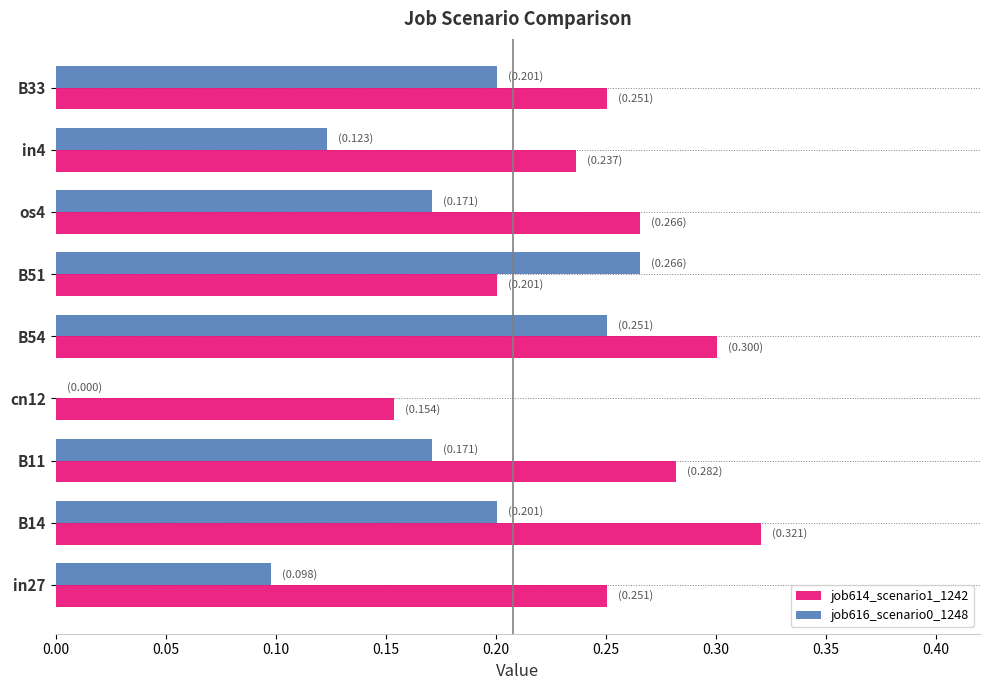

Is it true that job614_scenario1_1242 equals 0.3 at B54?

True